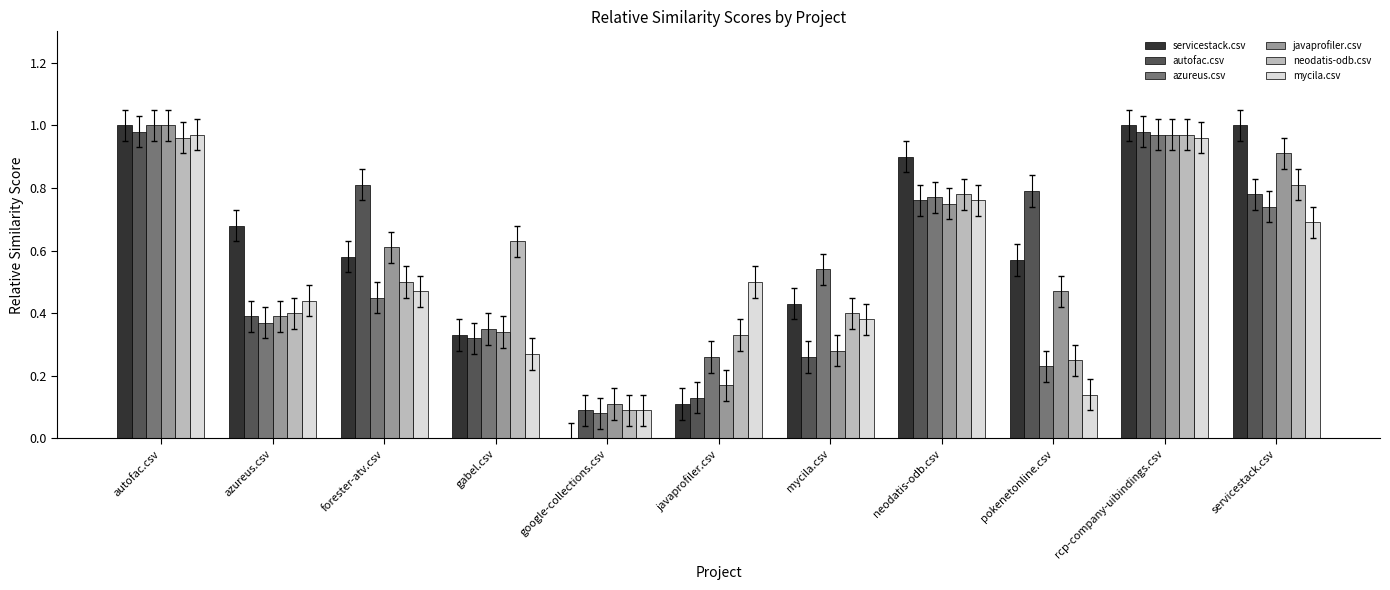

Is it true that javaprofiler.csv equals 1.0 at autofac.csv?

True